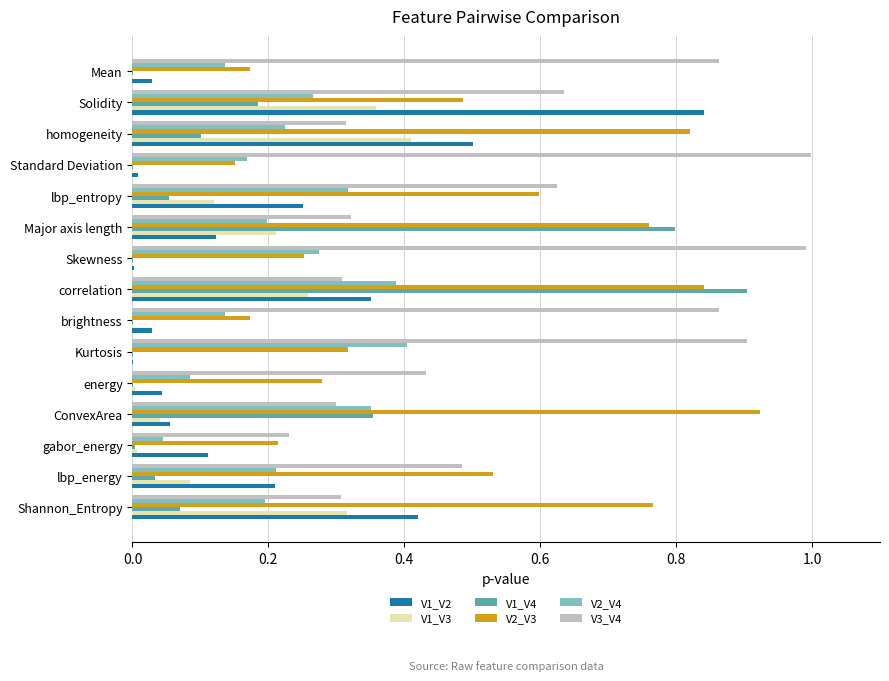

Is it true that V2_V4 equals 0.2 at correlation?

False